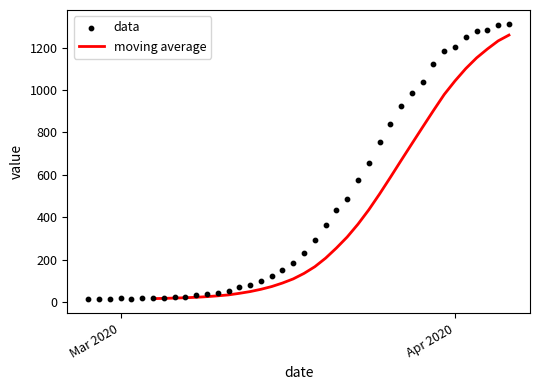

What is the maximum value for moving average?

1258.7